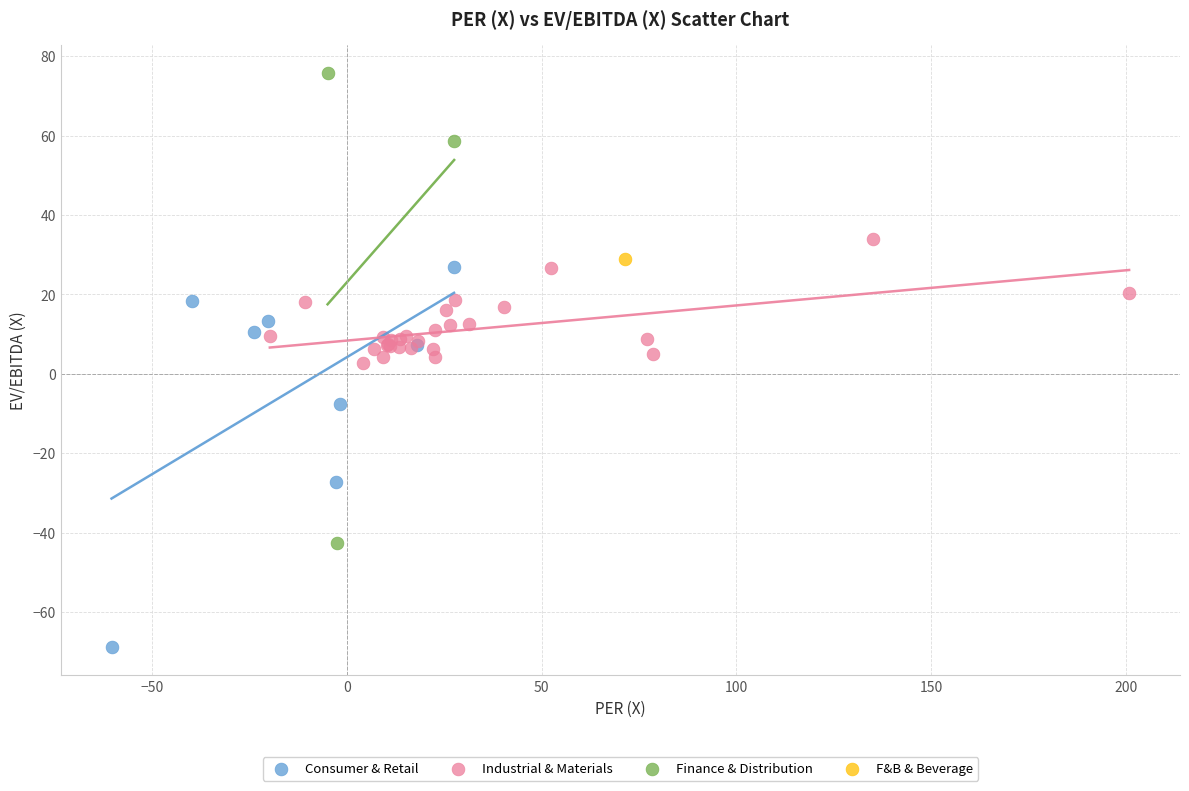

Which series contains the lowest Y value?

Consumer & Retail